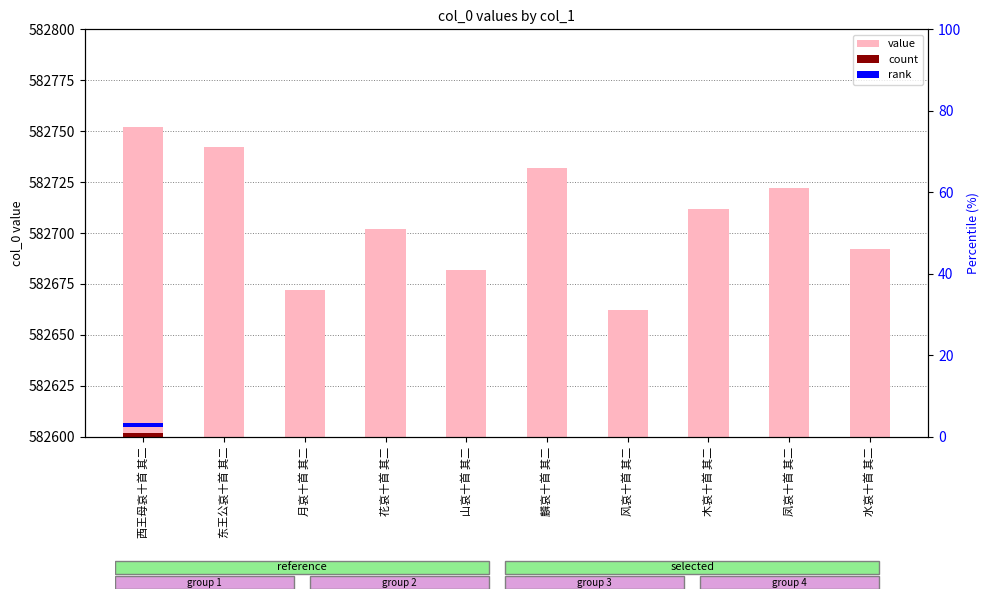

Between 凤哀十首 其二 and 山哀十首 其二, which is larger?

凤哀十首 其二